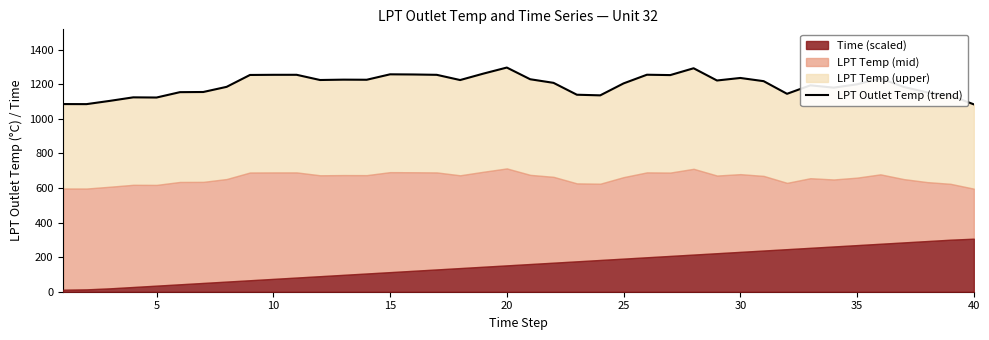

True or false: there are more than 1 points higher than both neighbors.

True